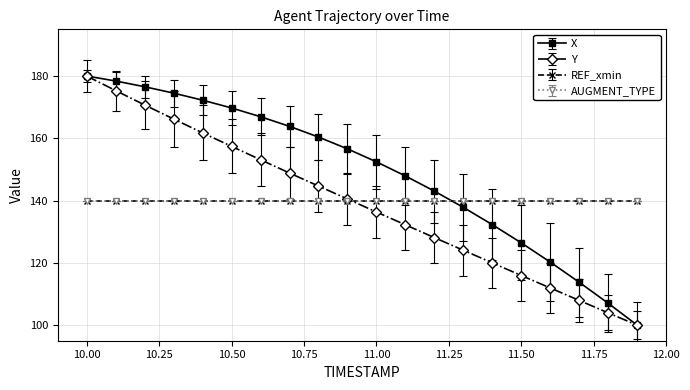

Is this an area chart (filled region under the line)?

No